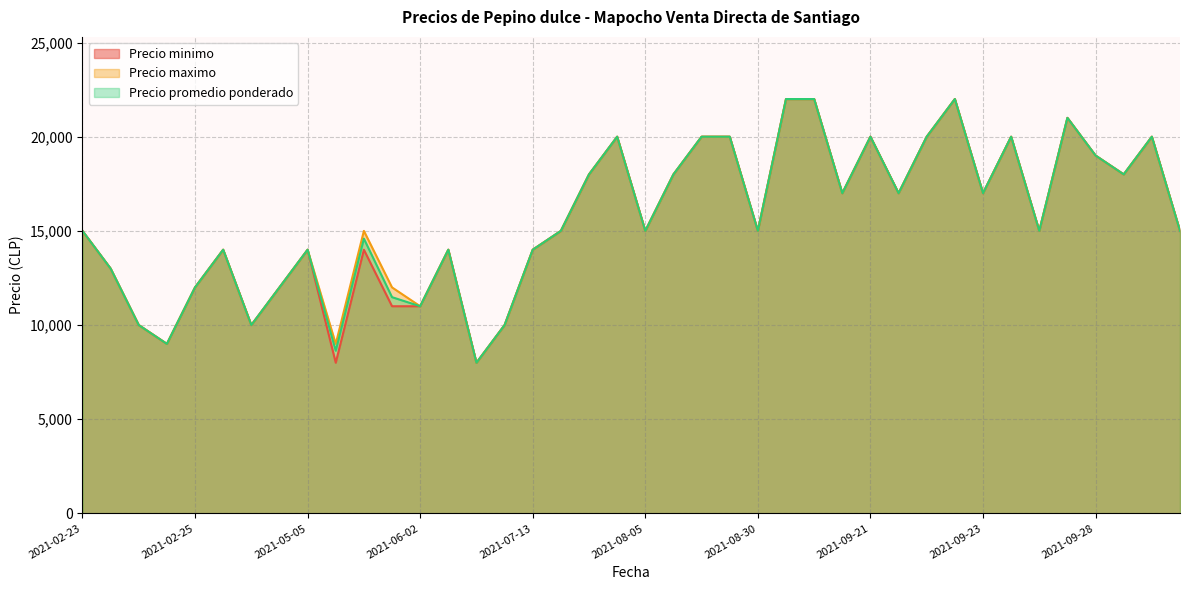

Between 2021-08-02 and 2021-09-28, which is larger?

2021-09-28